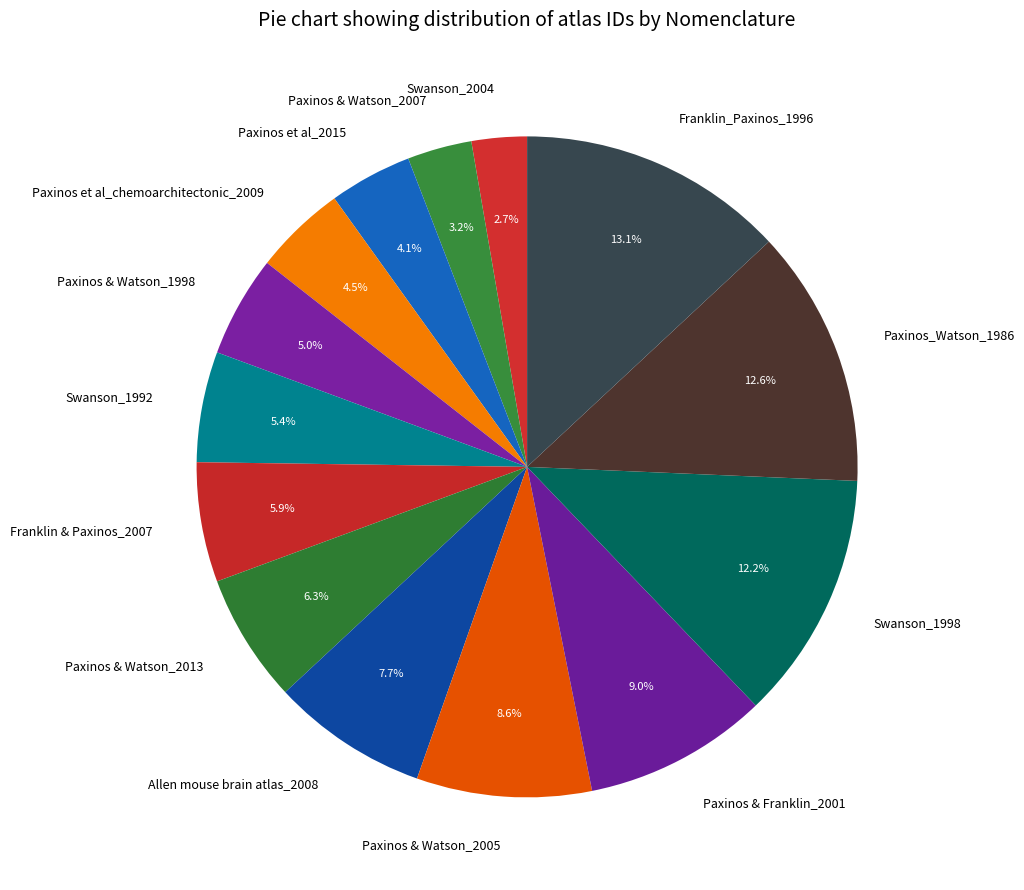

Does Paxinos & Watson_1998 represent more than half of the total?

No